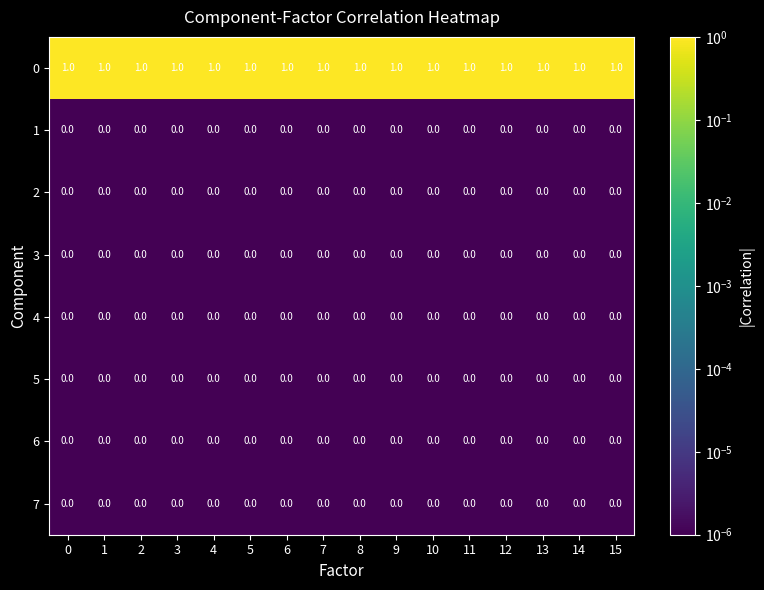

Is the value of 0 at 9 greater than the value of 4 at 3?

Yes